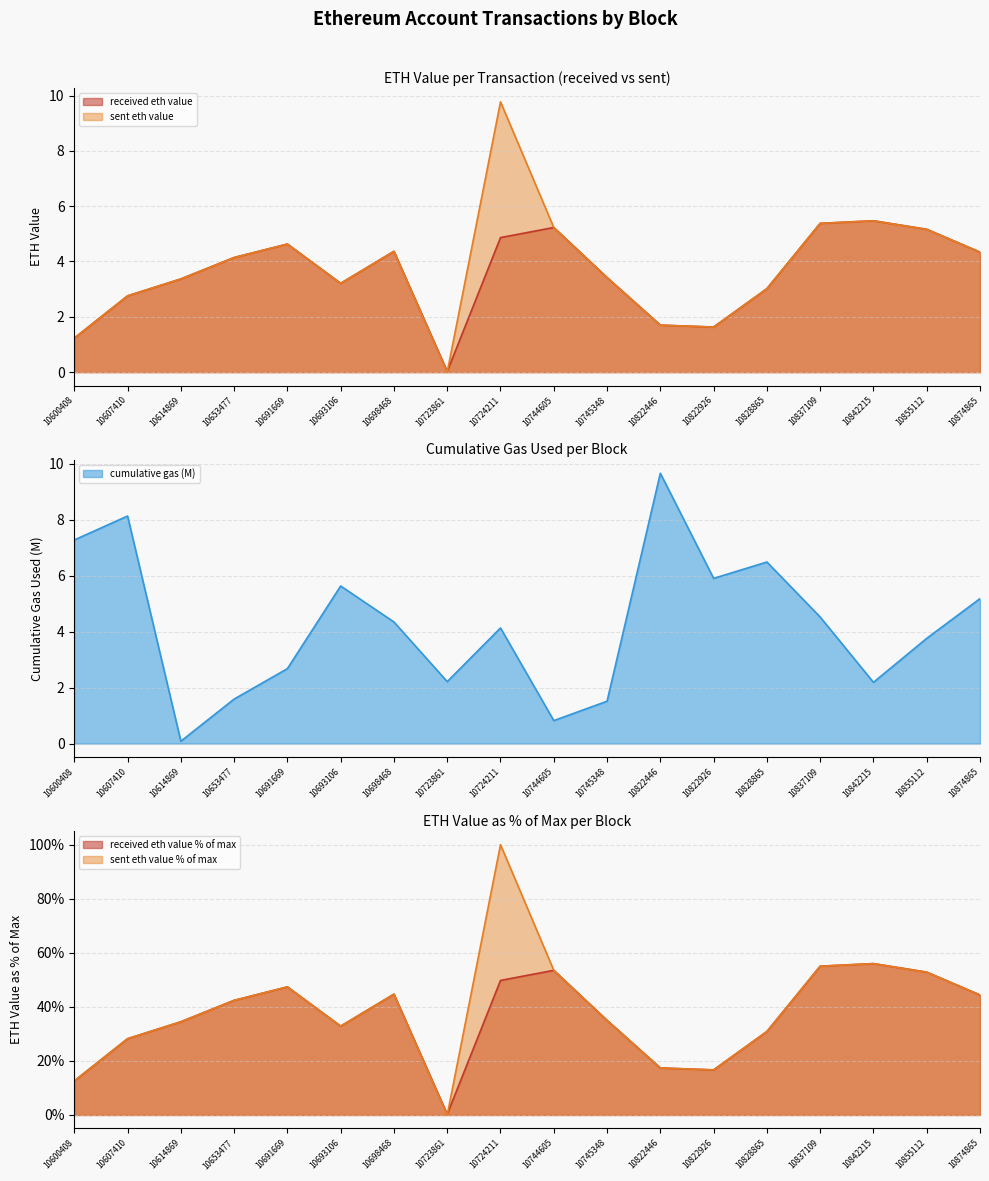

List the series in order of their peak value, lowest first.

received eth value, cumulative gas (M), sent eth value